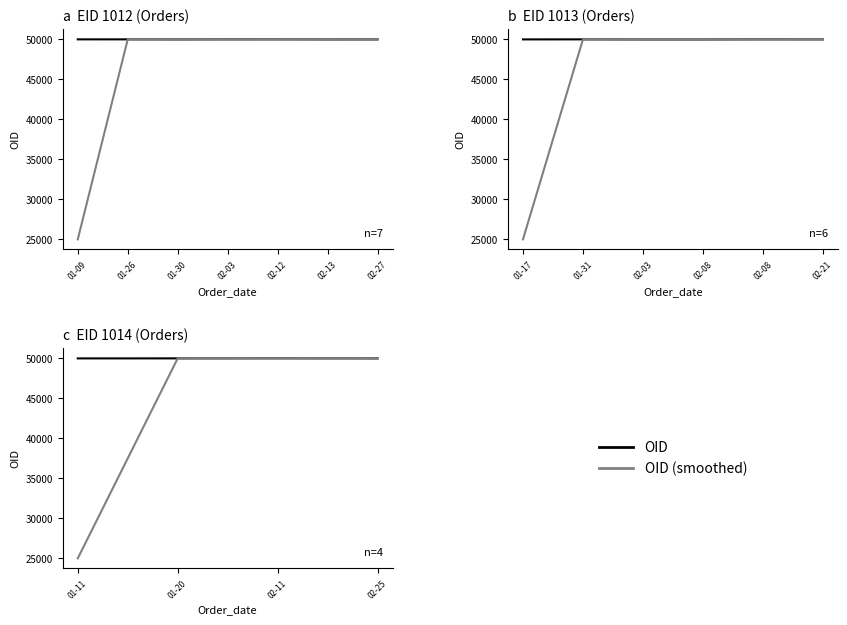

Which series has the largest range (max minus min)?

OID (smoothed)